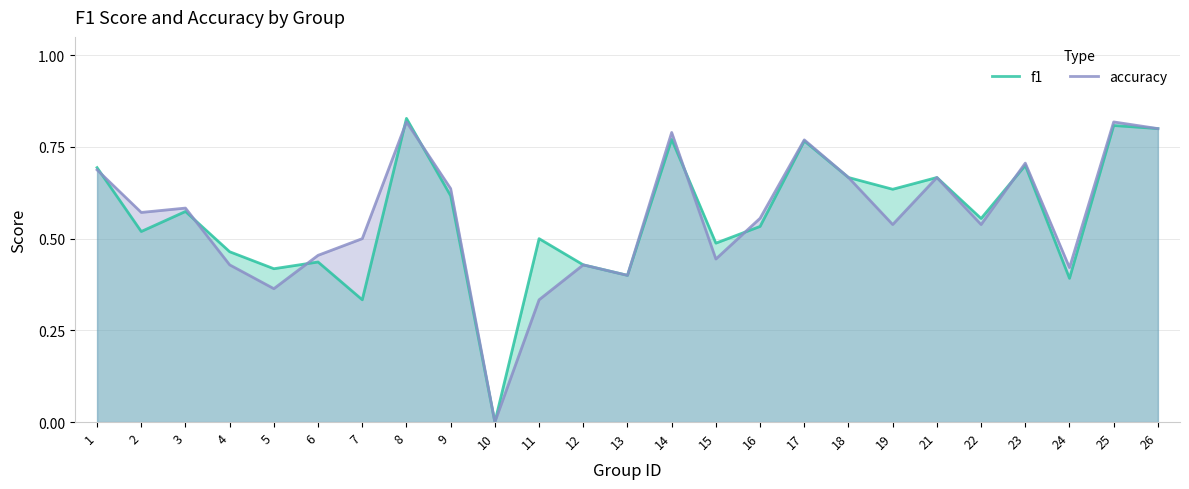

The value of accuracy at 18 is 0.7. True or false?

True